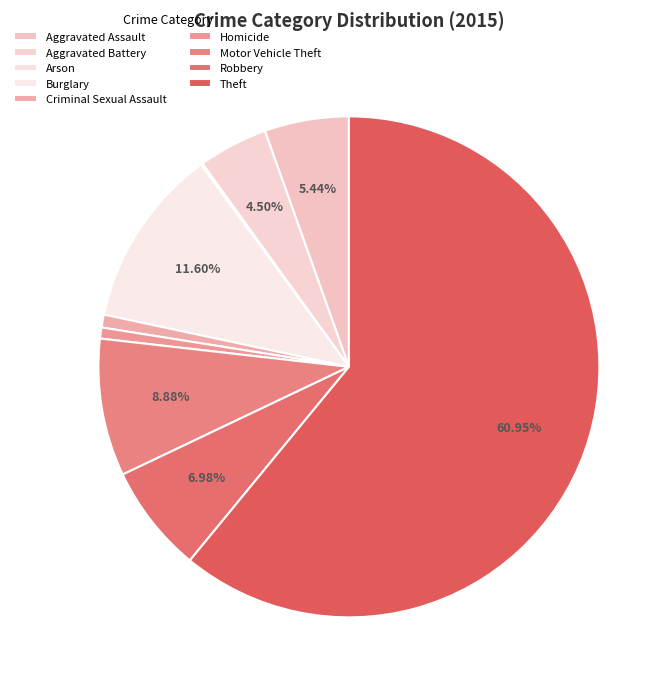

Which category has the biggest portion of the pie?

Theft